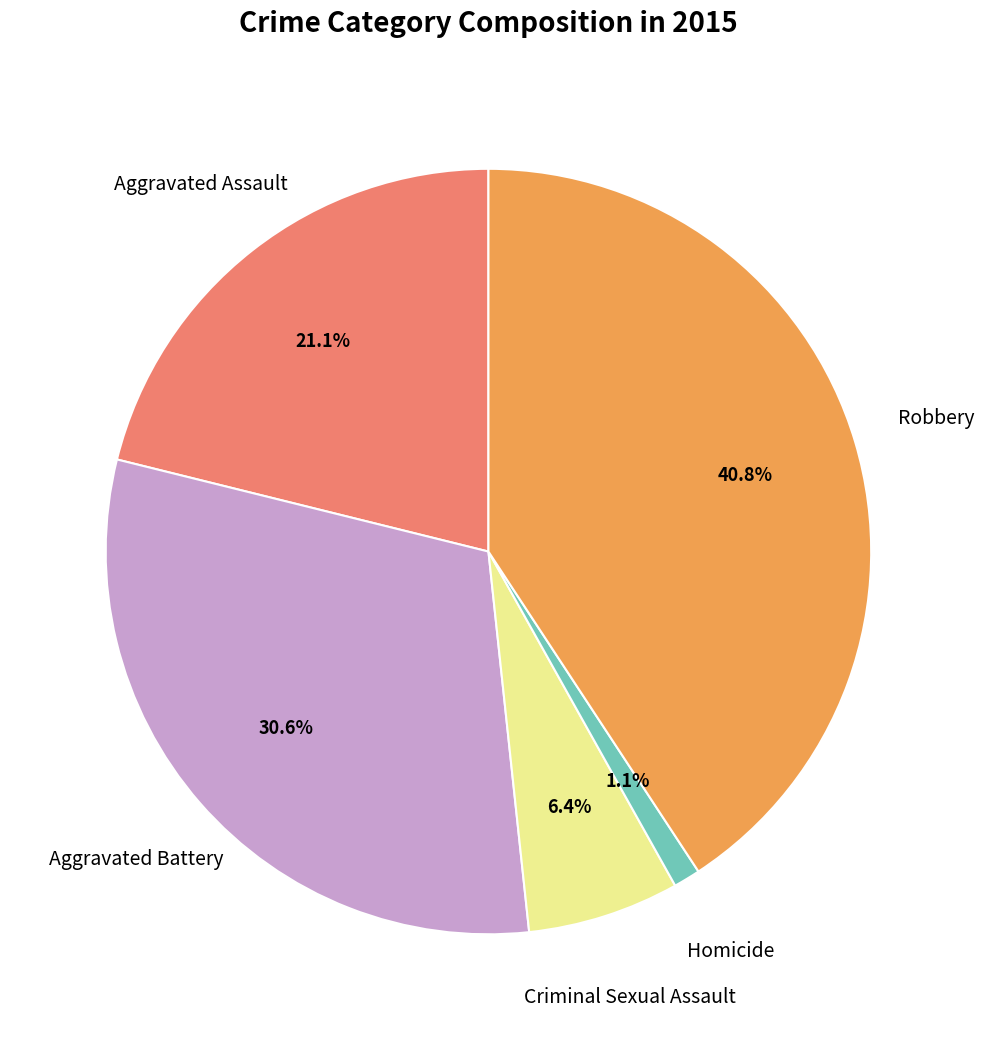

Is there a majority slice in this chart?

No